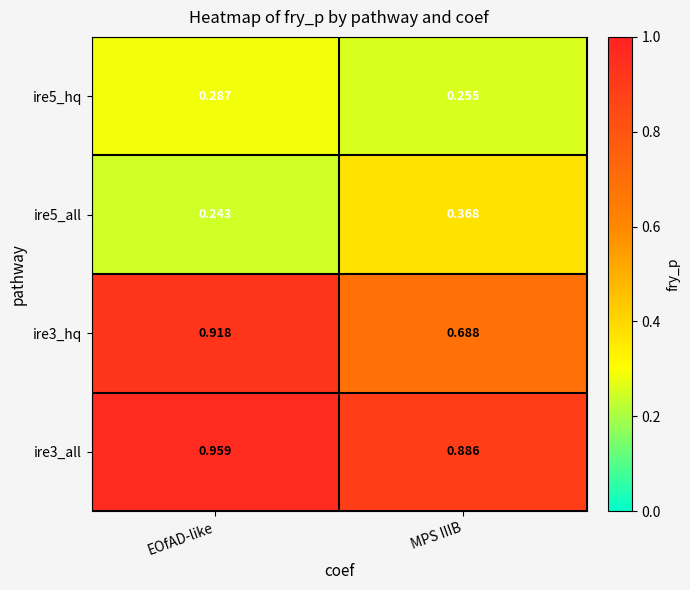

Is the value of ire5_hq at EOfAD-like greater than the value of ire3_hq at MPS IIIB?

No